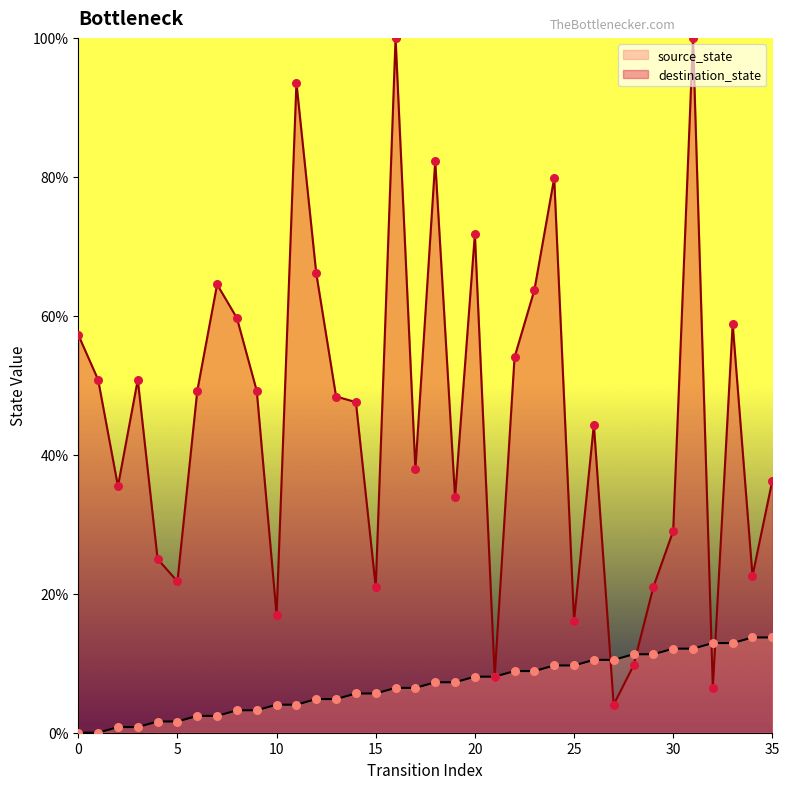

What is the total value across all series at 9?

52.4